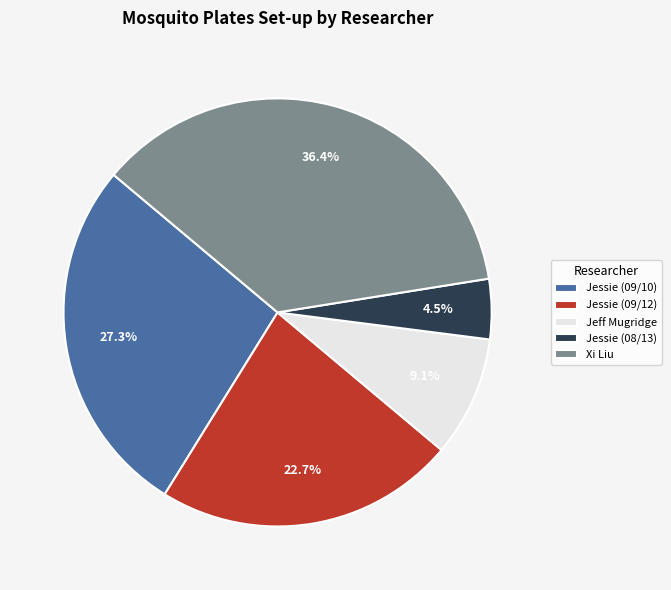

How many segments does this pie chart have?

5